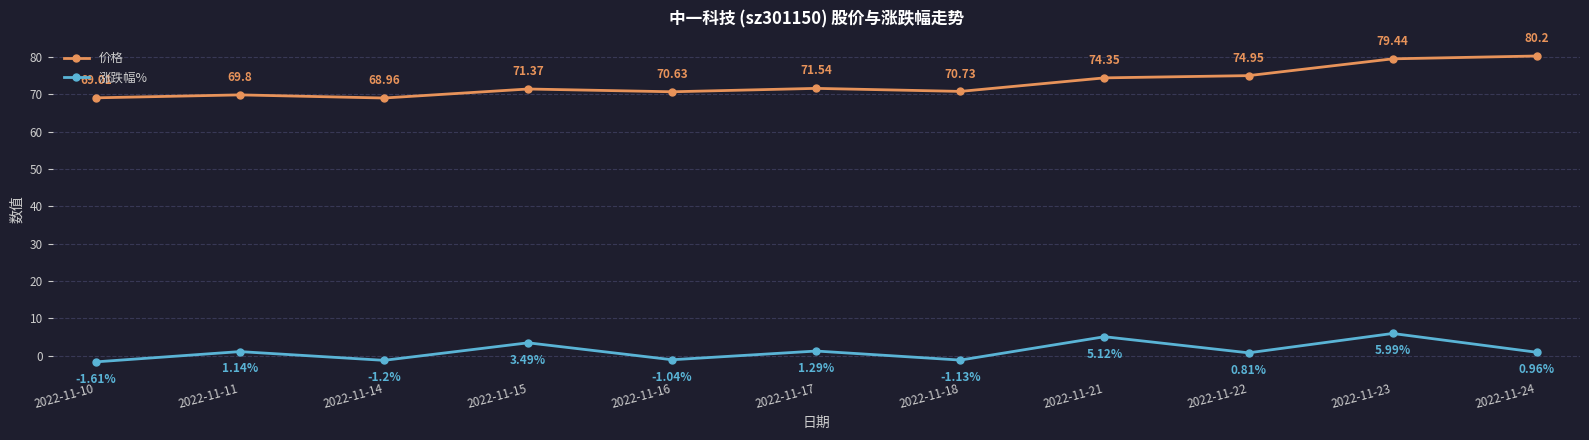

Rank the series by their average value, from highest to lowest.

价格, 涨跌幅%